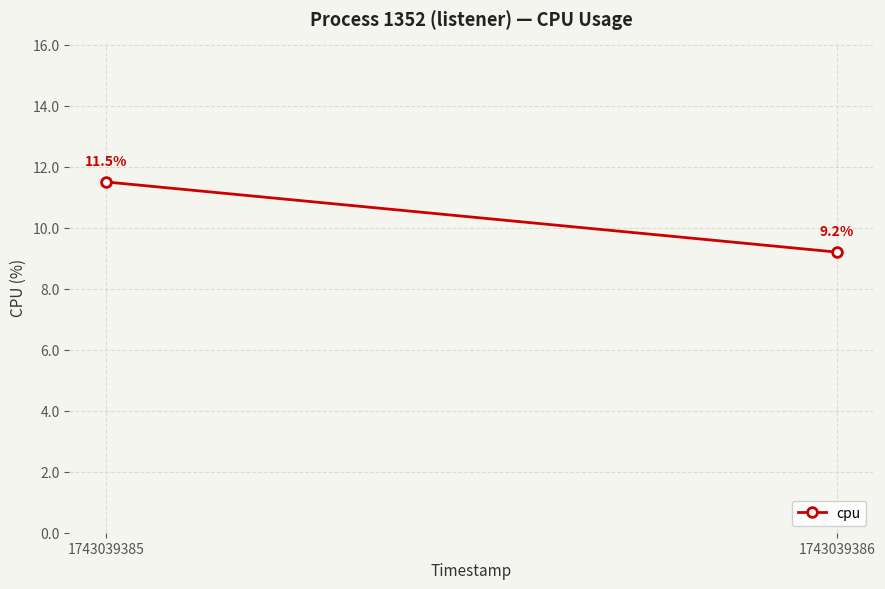

Is this an area chart (filled region under the line)?

No